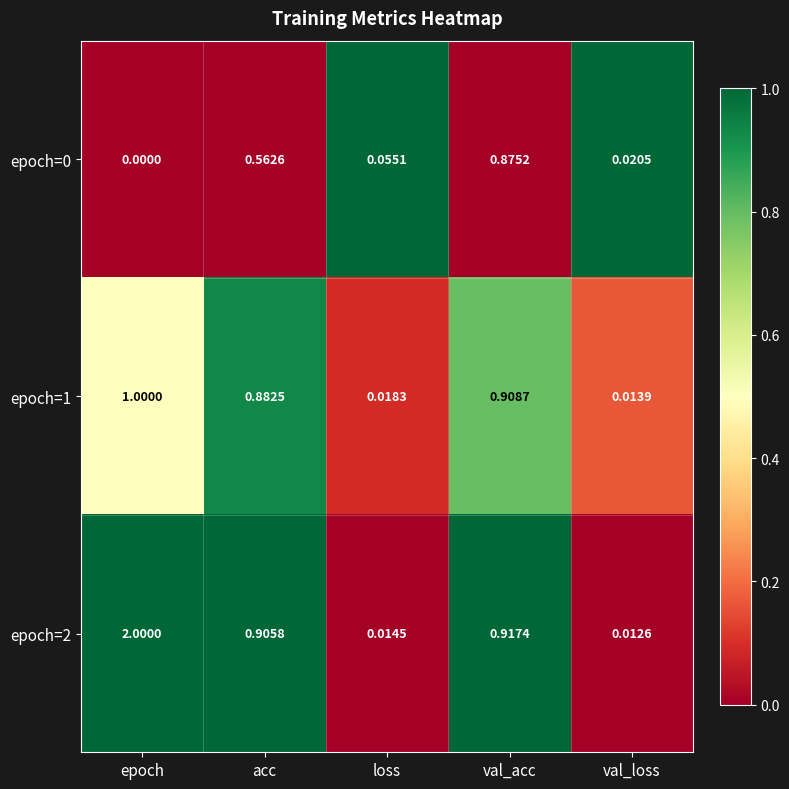

Rank the categories by epoch=1 value from lowest to highest.

val_loss, loss, acc, val_acc, epoch